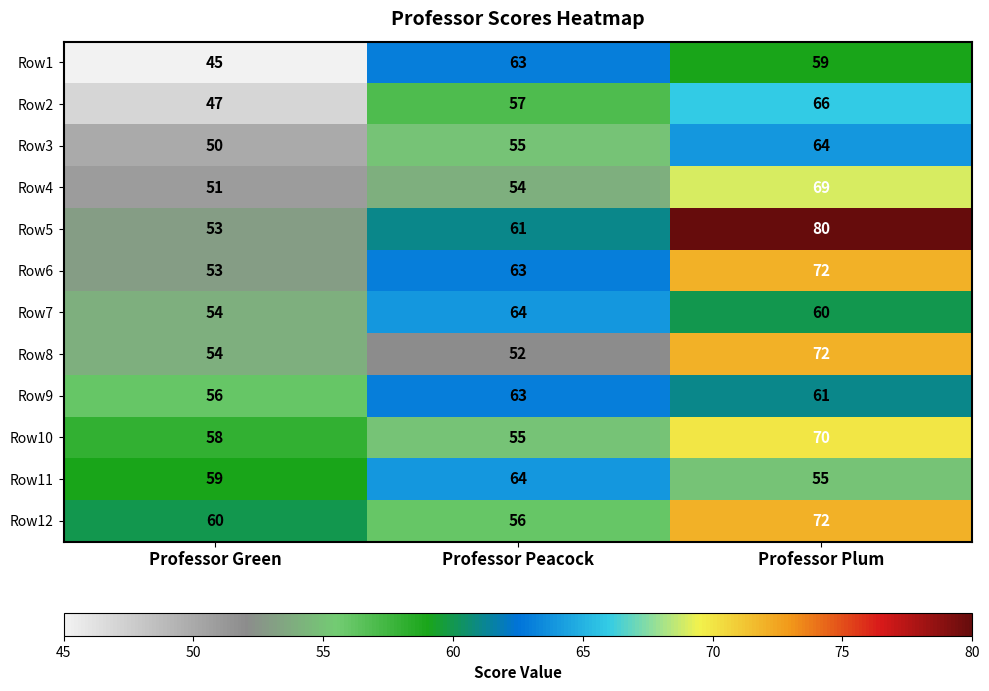

What is the difference between the Row7 values at Professor Green and Professor Plum?

6